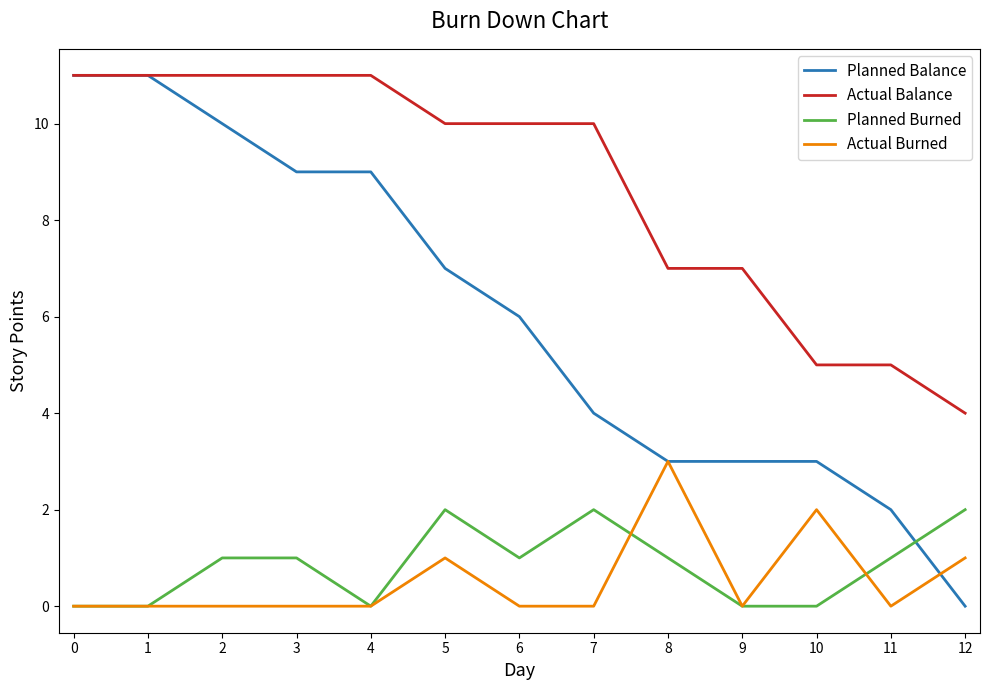

Which series ends up on top after the final intersection of Planned Balance and Planned Burned?

Planned Burned